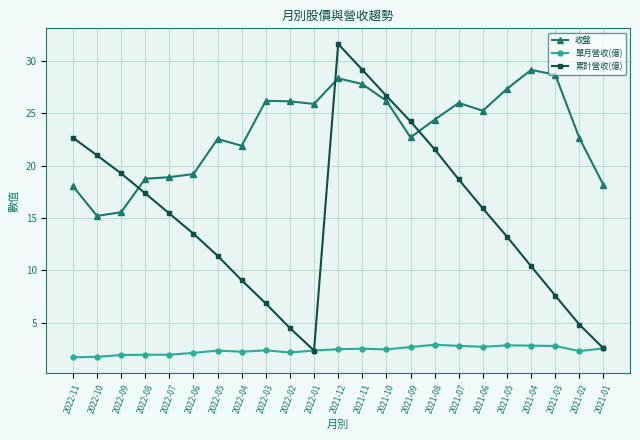

At 2021-09, list the series in order from largest to smallest.

累計營收(億), 收盤, 單月營收(億)